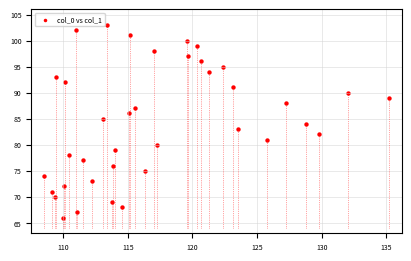

What is the range of Y values (max minus min)?

37